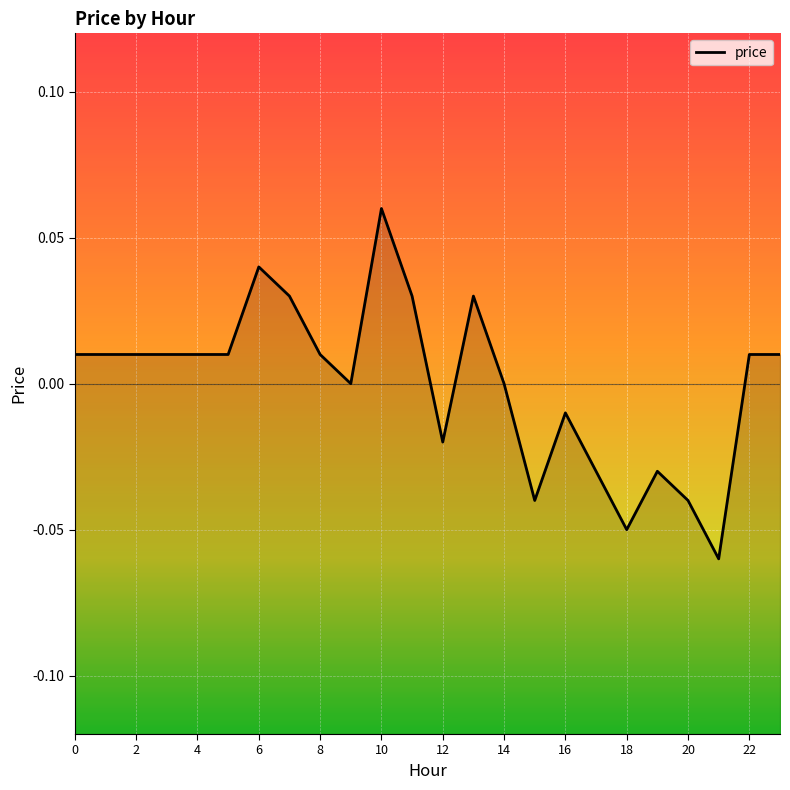

What is the minimum value shown in the chart?

-0.1